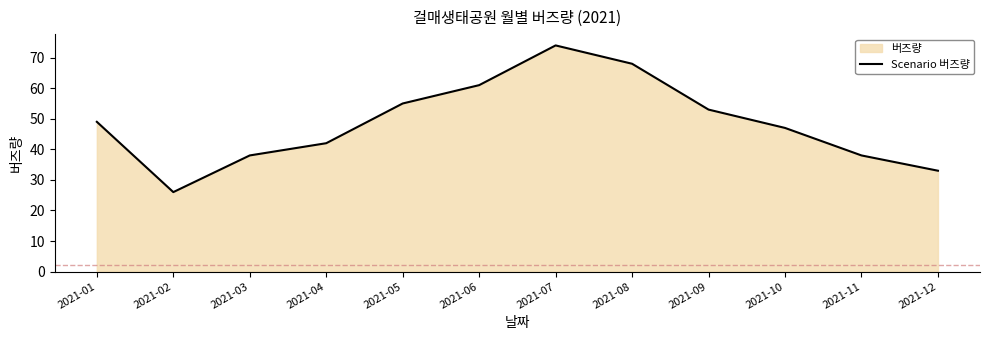

Is it true that the value at 2021-06 is 99?

False